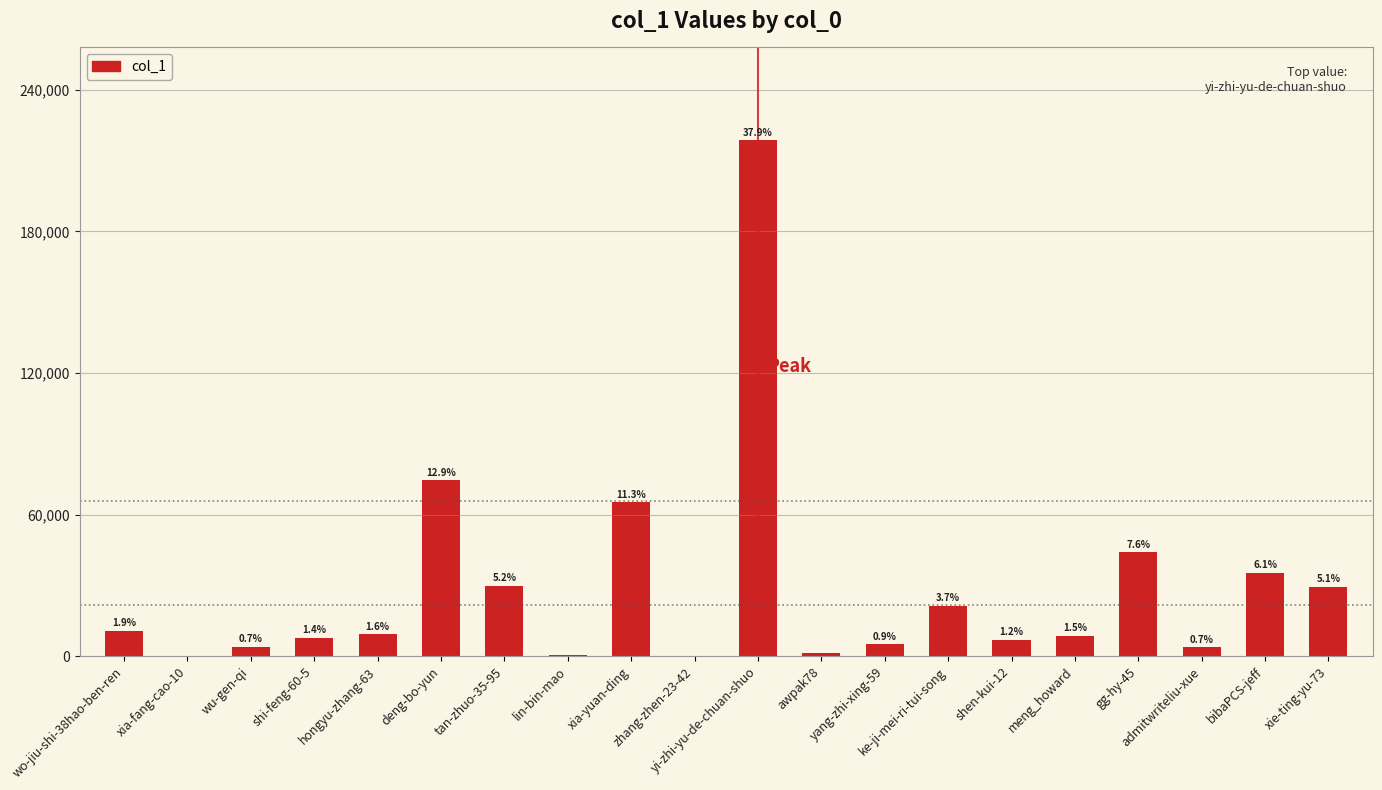

Are the bars horizontal?

No